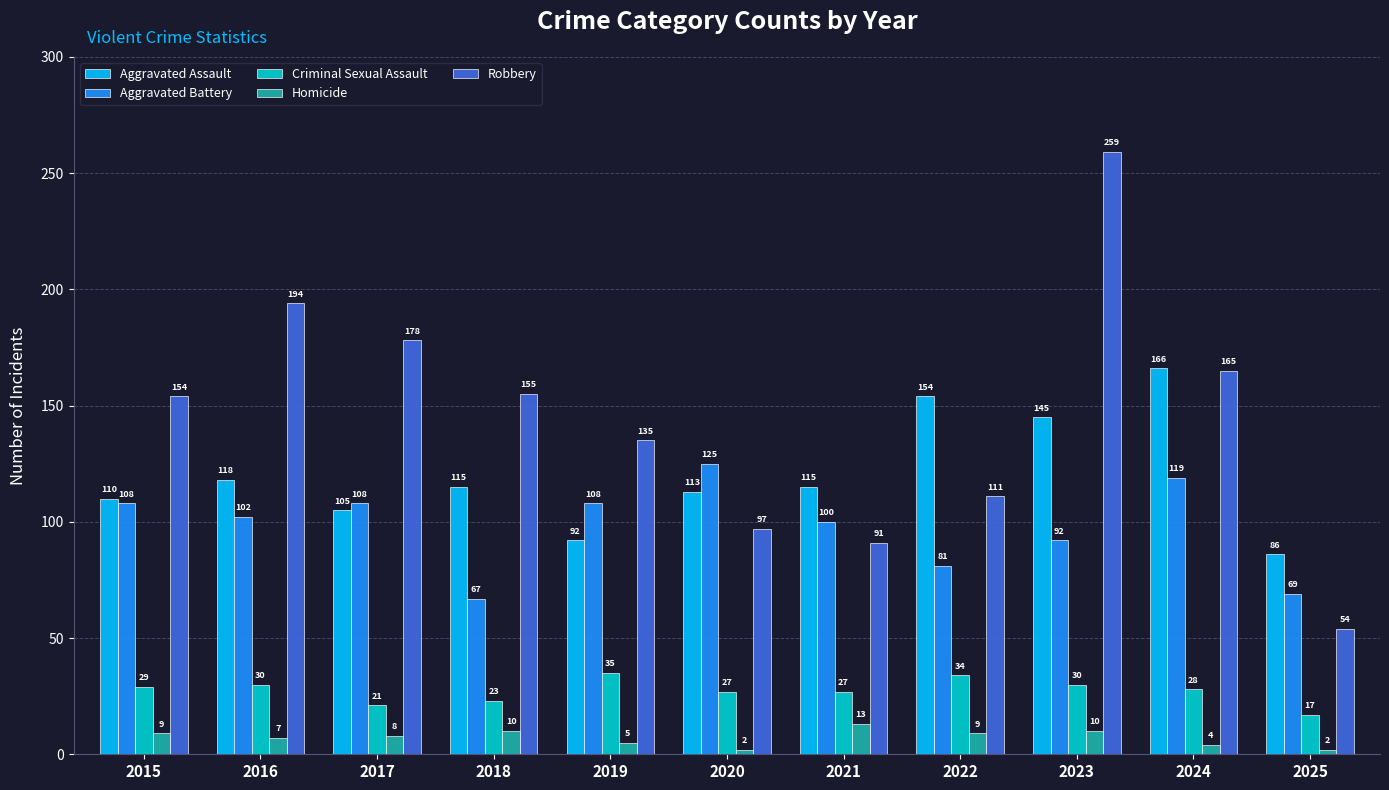

Where is Aggravated Assault nearest to the value 126?

2016